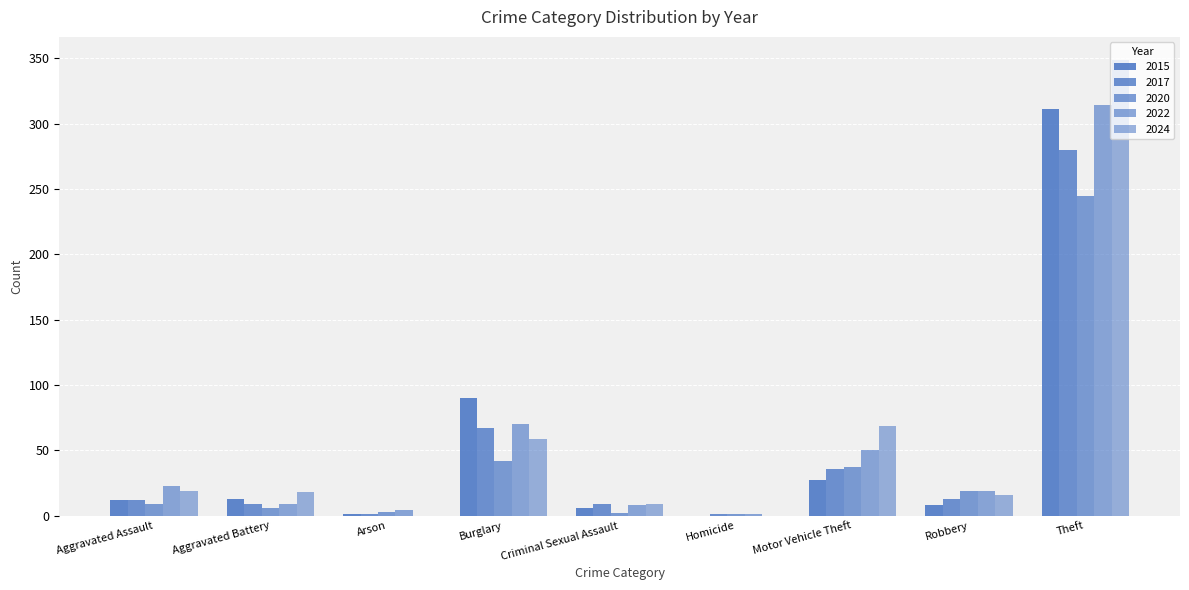

Reading left to right, list all the values displayed in this chart.

2015: Aggravated Assault=12	Aggravated Battery=13	Arson=1	Burglary=90	Criminal Sexual Assault=6	Homicide=0	Motor Vehicle Theft=27	Robbery=8	Theft=311
2017: Aggravated Assault=12	Aggravated Battery=9	Arson=1	Burglary=67	Criminal Sexual Assault=9	Homicide=1	Motor Vehicle Theft=36	Robbery=13	Theft=280
2020: Aggravated Assault=9	Aggravated Battery=6	Arson=3	Burglary=42	Criminal Sexual Assault=2	Homicide=1	Motor Vehicle Theft=37	Robbery=19	Theft=245
2022: Aggravated Assault=23	Aggravated Battery=9	Arson=4	Burglary=70	Criminal Sexual Assault=8	Homicide=1	Motor Vehicle Theft=50	Robbery=19	Theft=314
2024: Aggravated Assault=19	Aggravated Battery=18	Arson=0	Burglary=59	Criminal Sexual Assault=9	Homicide=0	Motor Vehicle Theft=69	Robbery=16	Theft=349